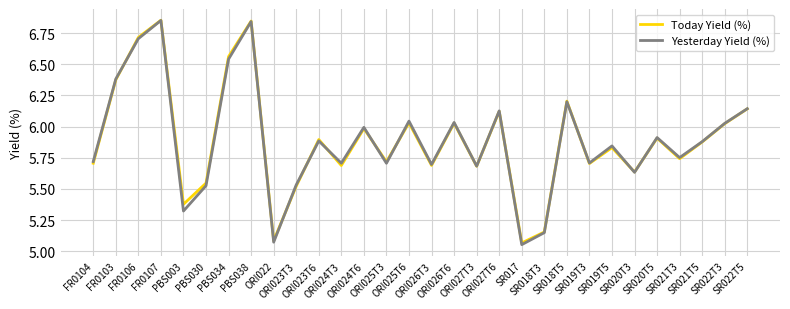

What is the sum of the Today Yield (%) values at SR018T5 and ORI027T6?

12.3